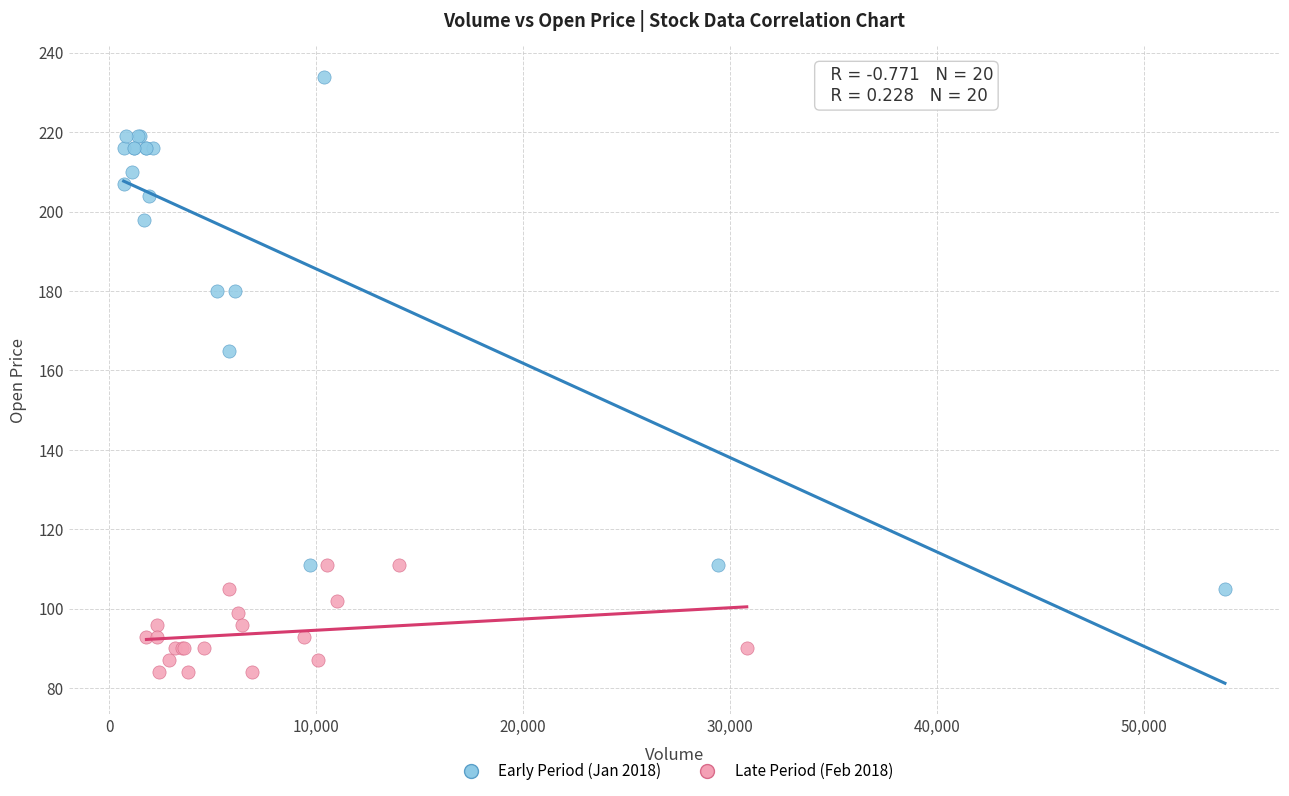

Which series reaches the maximum Y coordinate?

Early Period (Jan 2018)